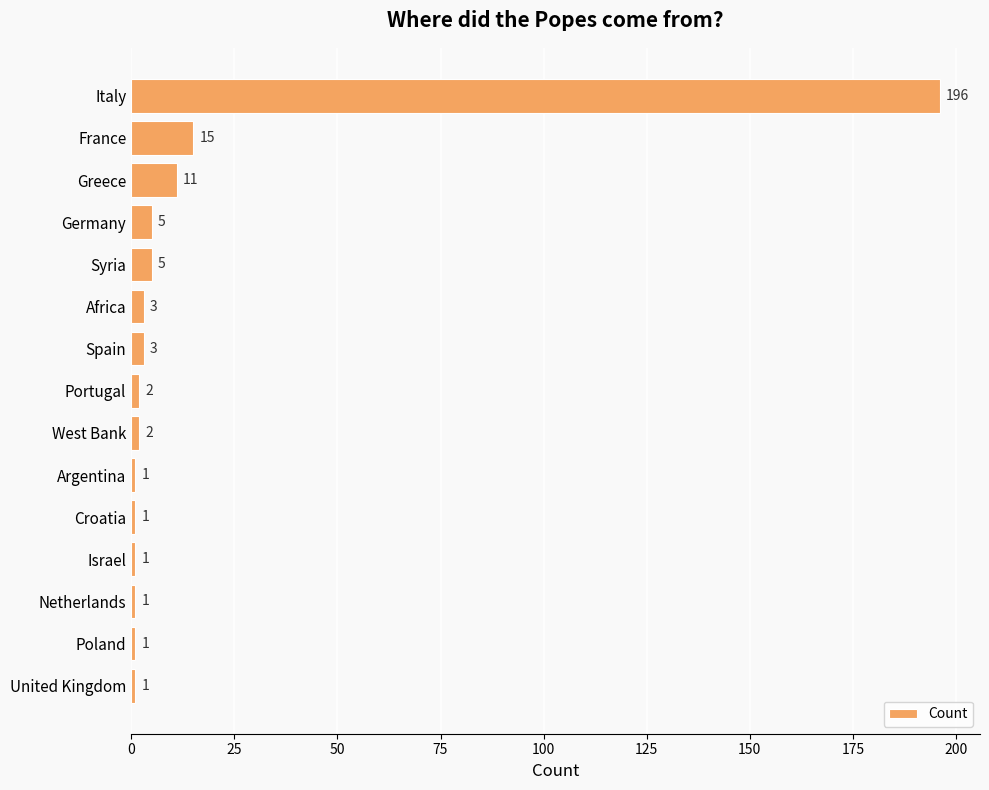

Reading bottom to top, extract all data points from this chart.

1	1	1	1	1	1	2	2	3	3	5	5	11	15	196